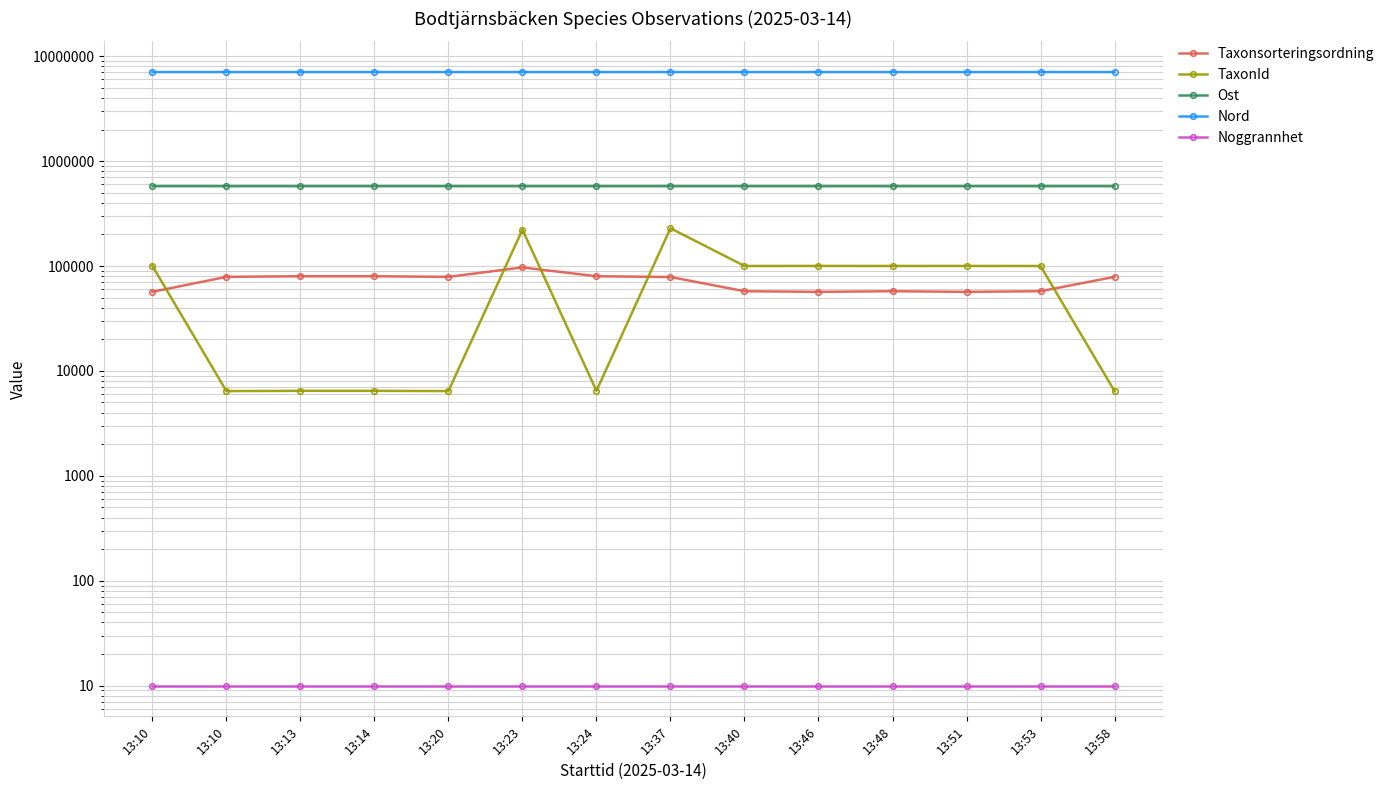

What is the difference between the maximum and minimum values in the Nord series?

141